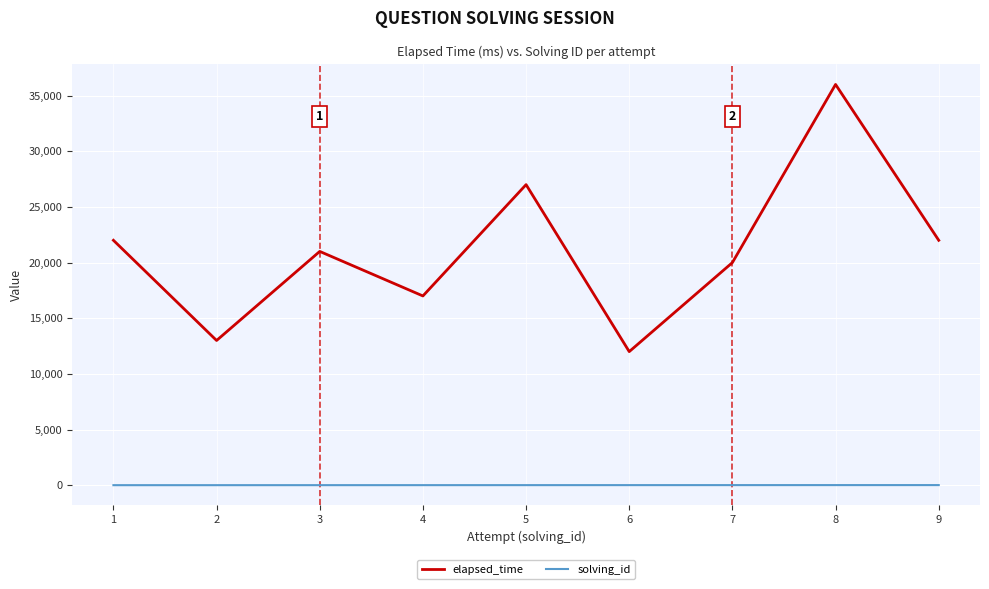

True or false: elapsed_time and solving_id intersect in this chart.

False